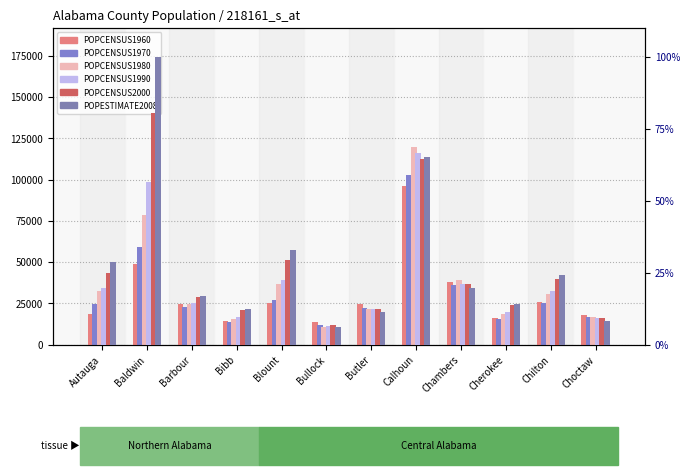

Is the value of POPESTIMATE2008 at Bullock greater than the value of POPCENSUS1980 at Autauga?

No